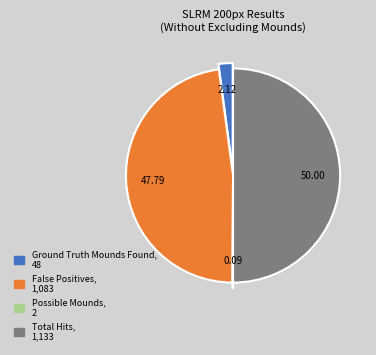

Does any single category account for the majority?

No